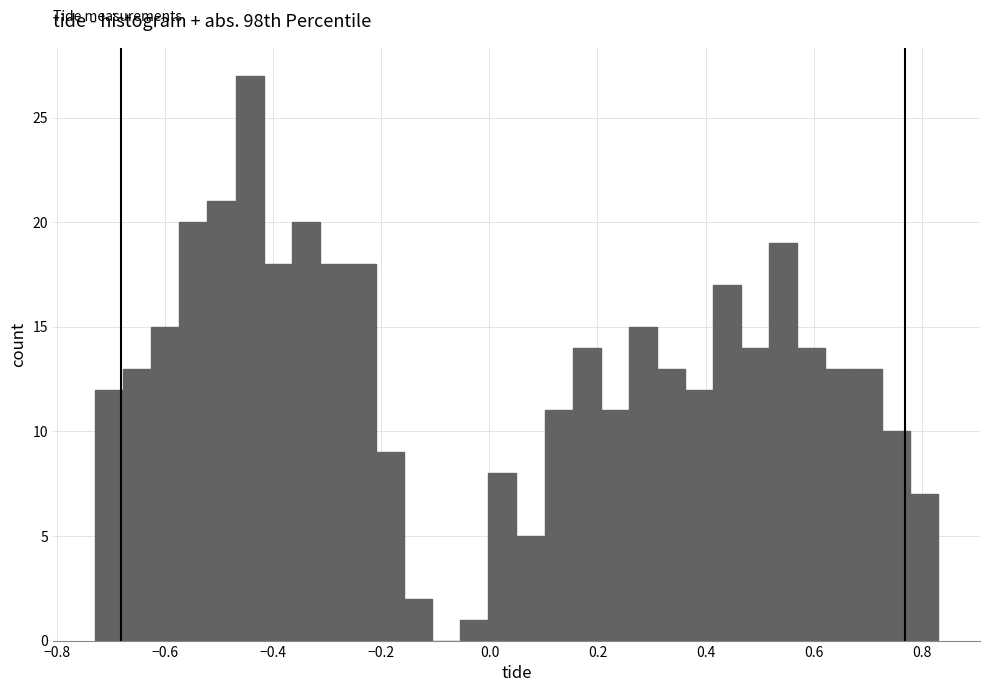

Around what value on the x-axis is the tallest bar? Give the approximate position of its centre, as read against the axis.

-0.44